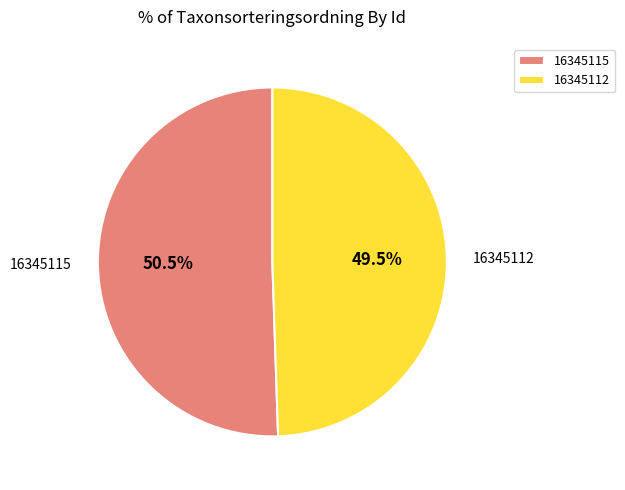

Which category has the smallest portion of the pie?

16345112